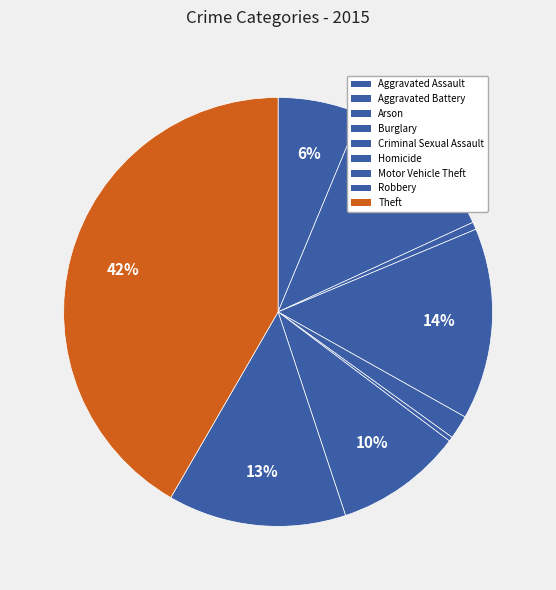

Which slice is the largest?

Theft